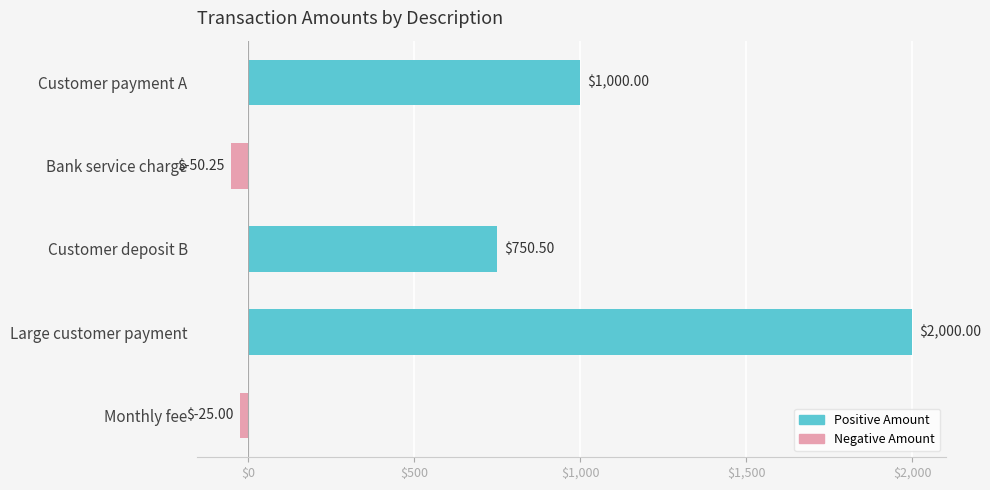

At which label is the value closest to 974?

Customer payment A